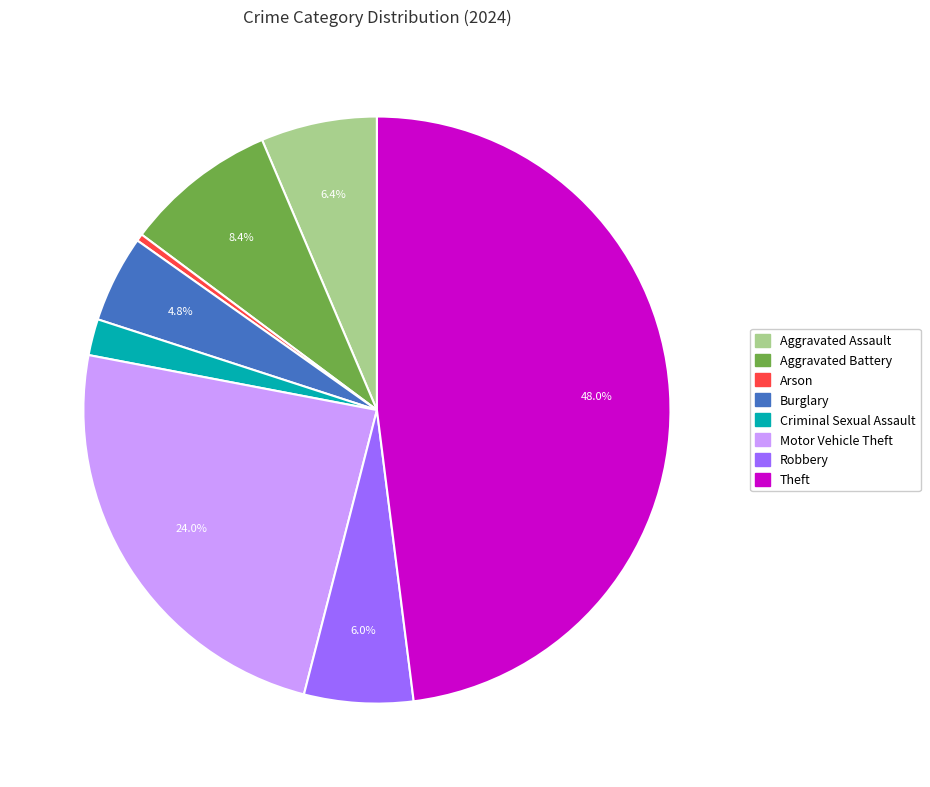

How many slices are in this pie chart?

8